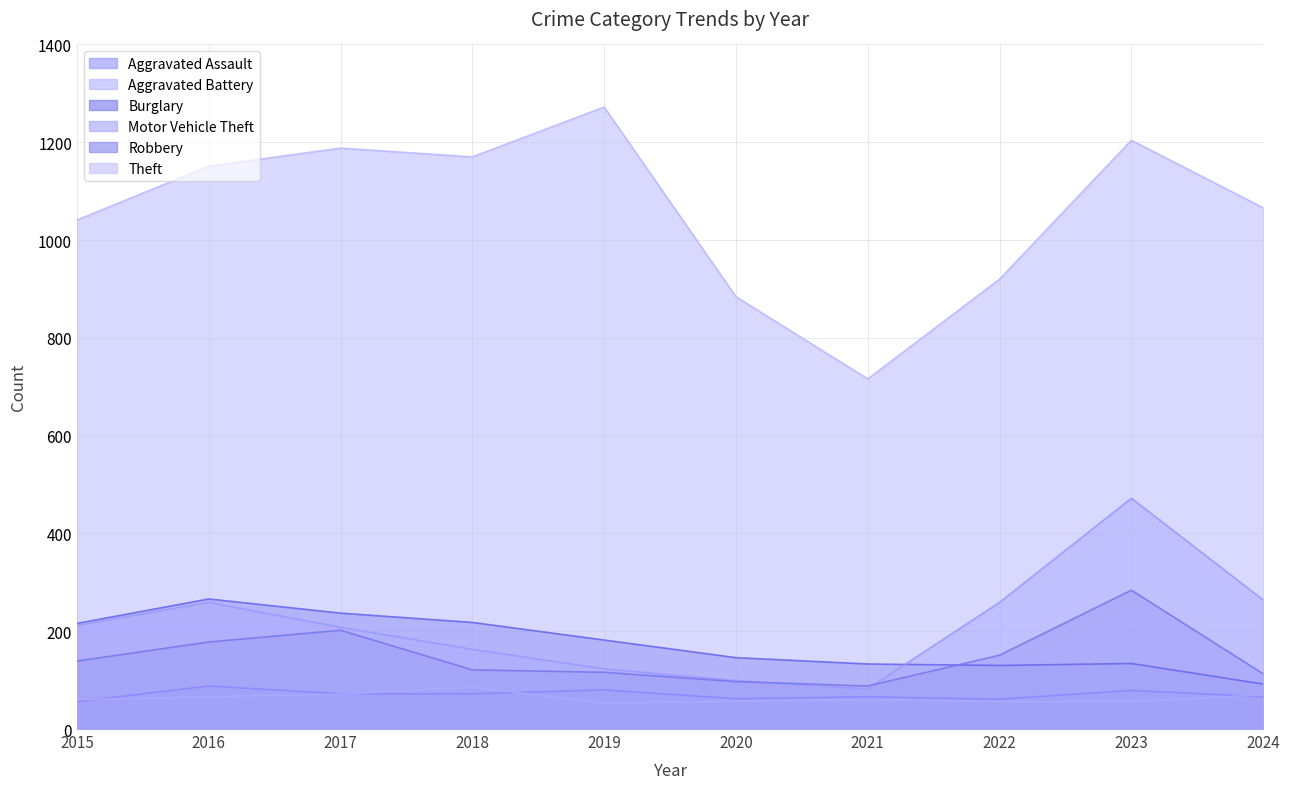

Is it true that Robbery equals 139 at 2015?

True